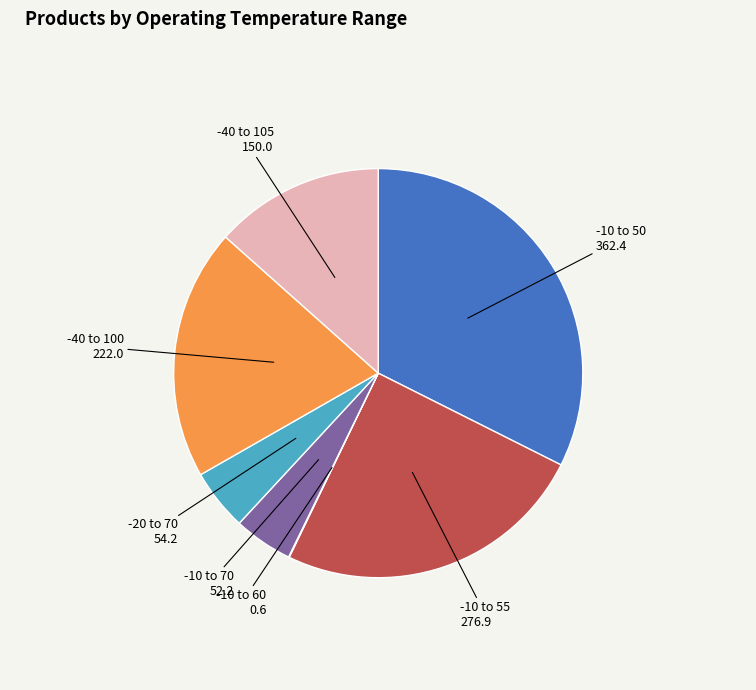

Is there any slice that represents more than half of the pie?

No